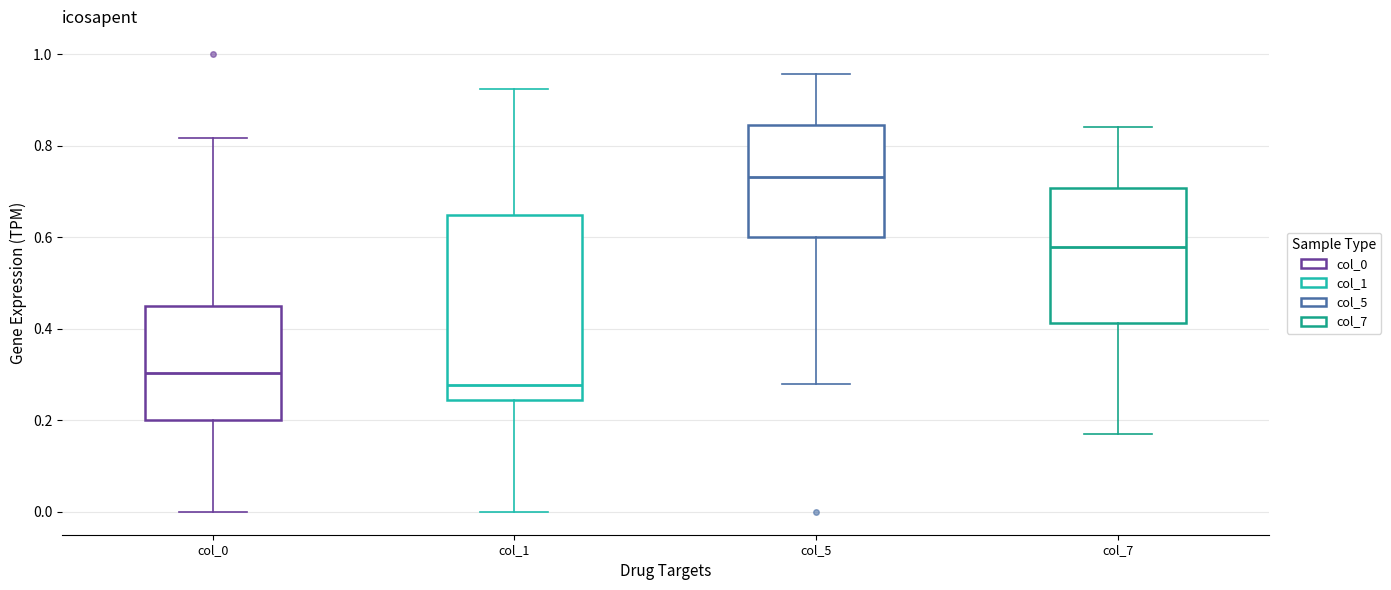

Where does the median line of the box for col_1 sit on the y-axis? The values are not printed on the chart, so give them approximately, as read against the axis.

0.28